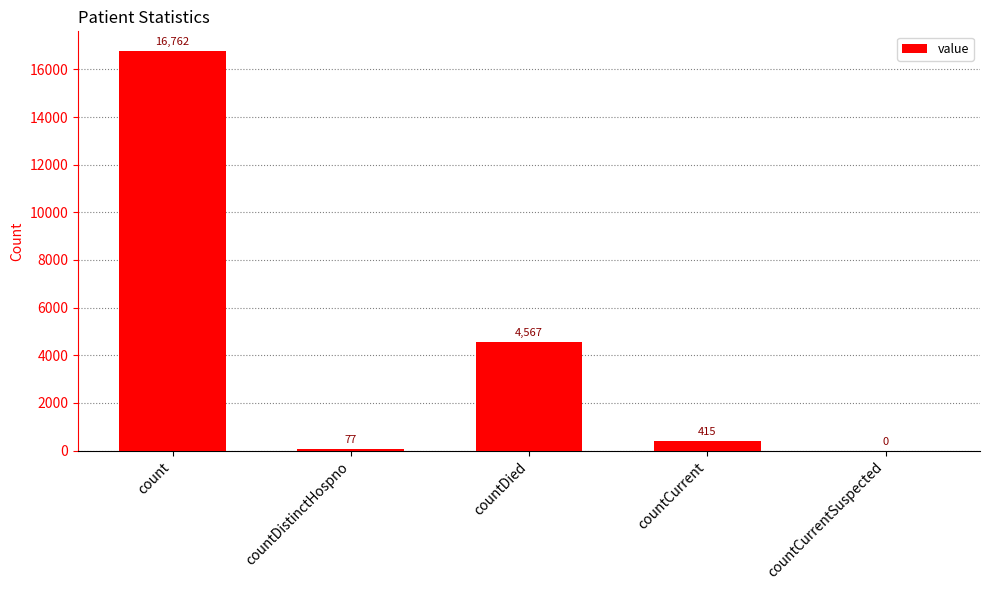

The chart shows a value of -7385 at countCurrentSuspected. True or false?

False